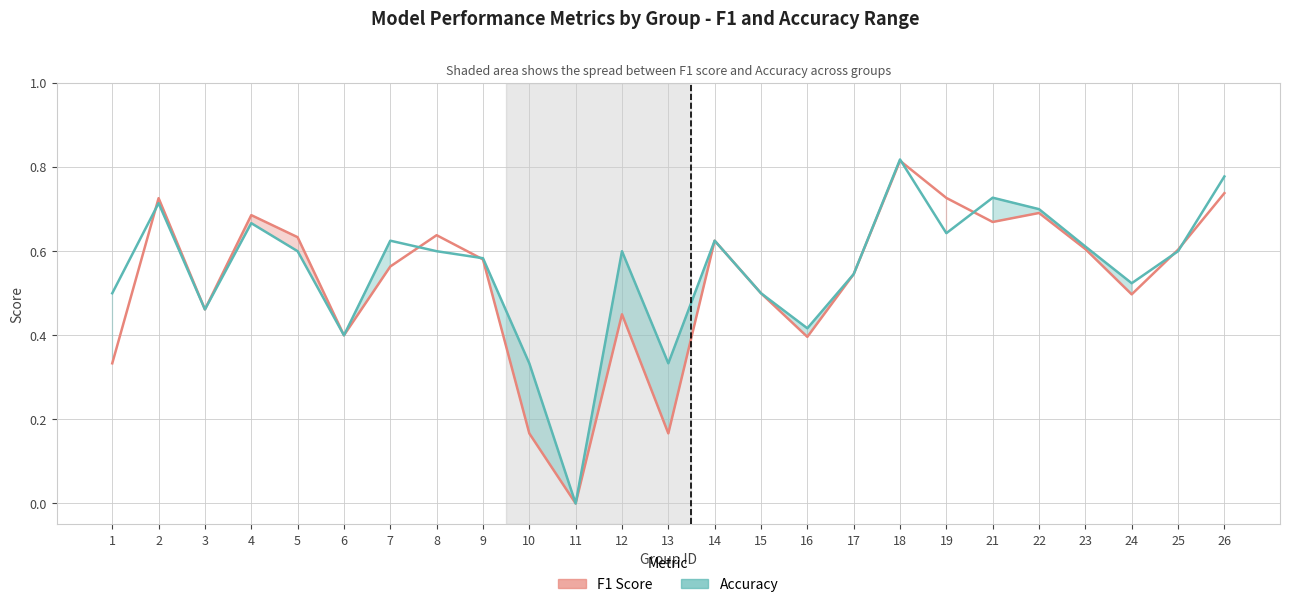

True or false: f1 has a value of 0.5 at 11.

False